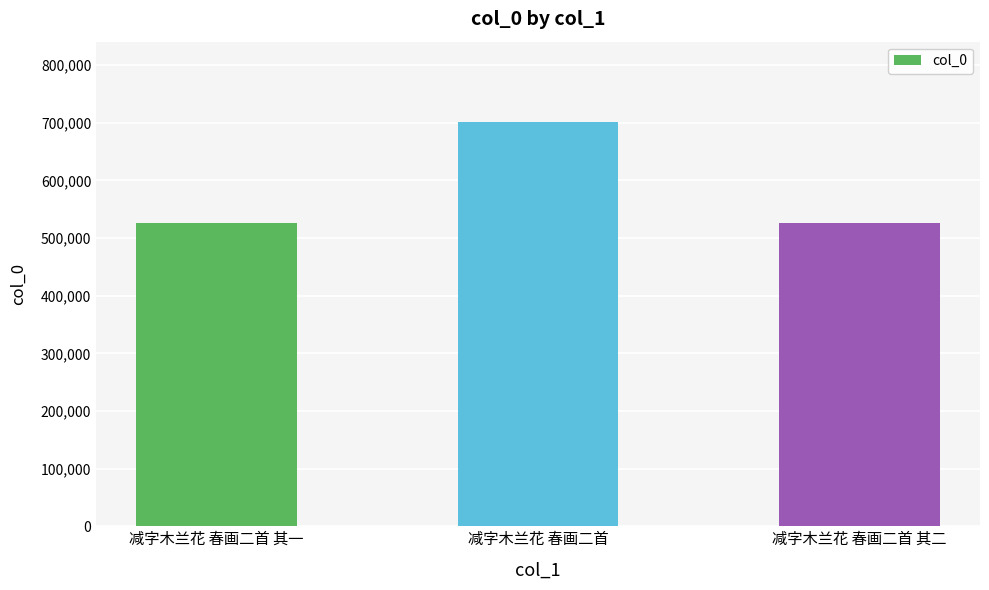

The chart shows a value of 380670 at 减字木兰花 春画二首. True or false?

False